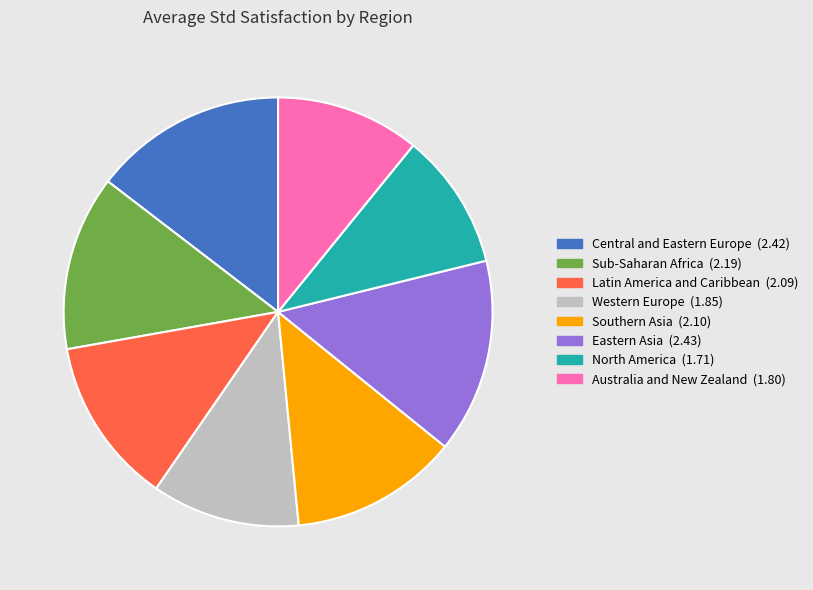

Between Sub-Saharan Africa and Latin America and Caribbean, which is larger?

Sub-Saharan Africa